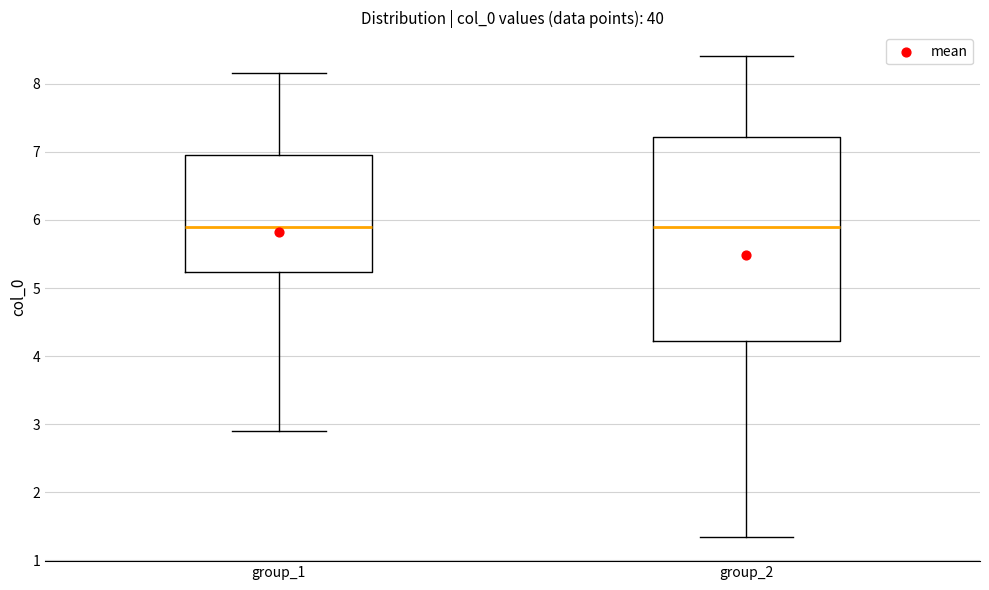

Where does the upper whisker of the box for group_1 end on the y-axis? The values are not printed on the chart, so give them approximately, as read against the axis.

8.2